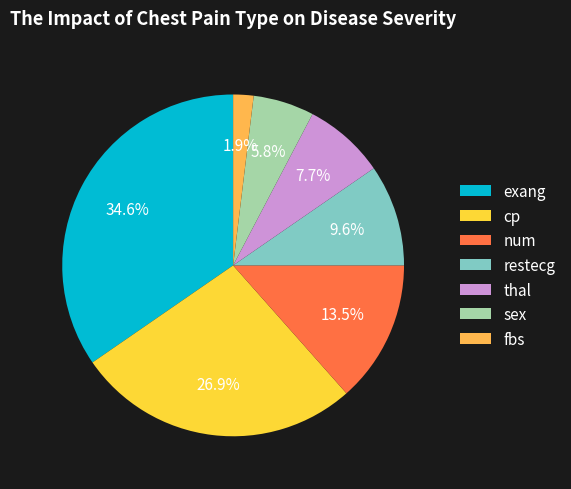

What is the ratio of the value at exang to the value at num?

2.6